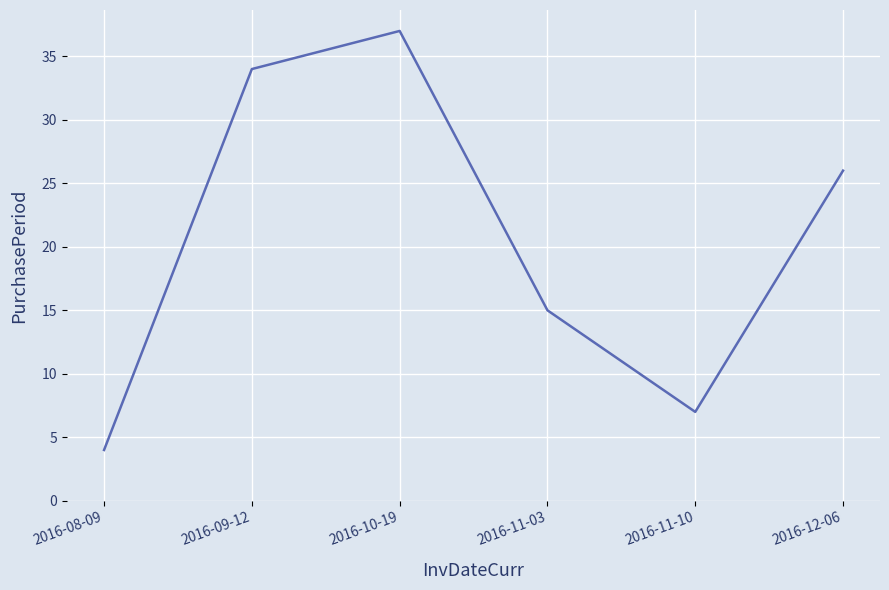

The chart shows a value of 7 at 2016-11-10. True or false?

True